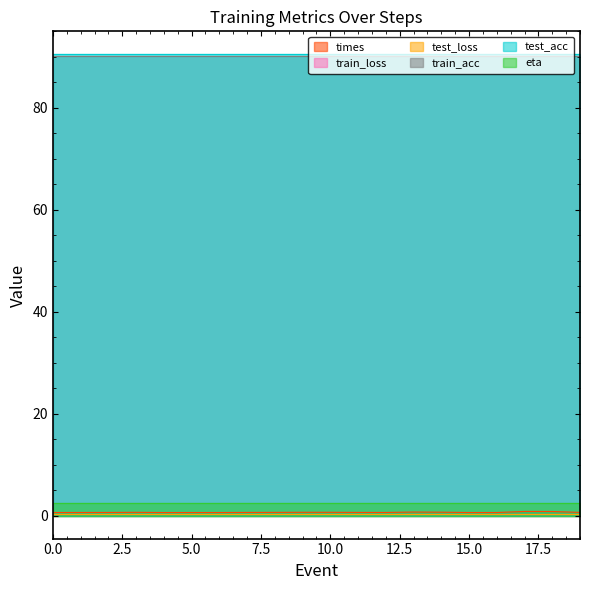

Rank the categories by train_loss value from lowest to highest.

19, 18, 17, 16, 15, 14, 13, 12, 11, 10, 9, 8, 7, 6, 5, 4, 3, 2, 1, 0